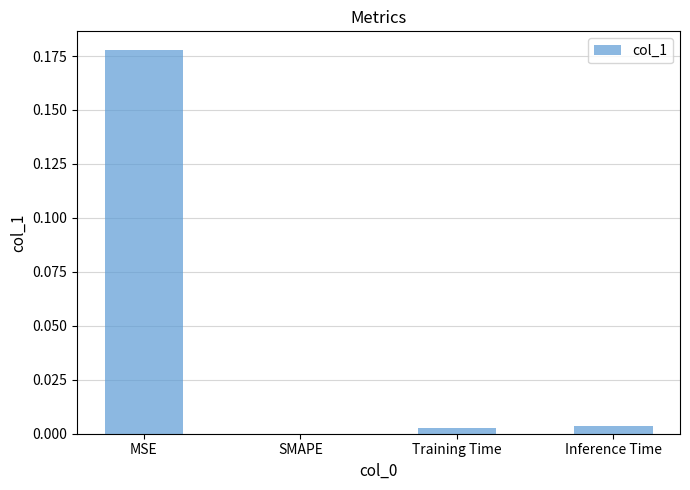

The value at SMAPE is 0.0. True or false?

True